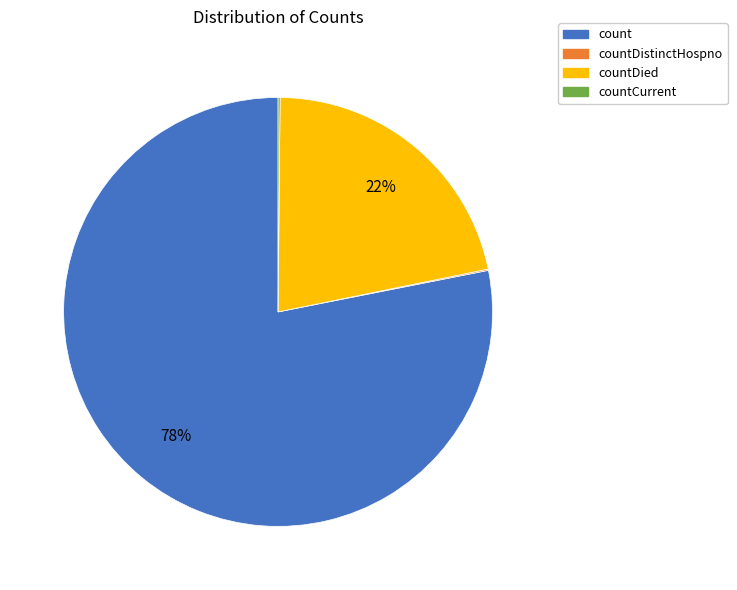

What percentage is the count slice, to the nearest percent?

78%